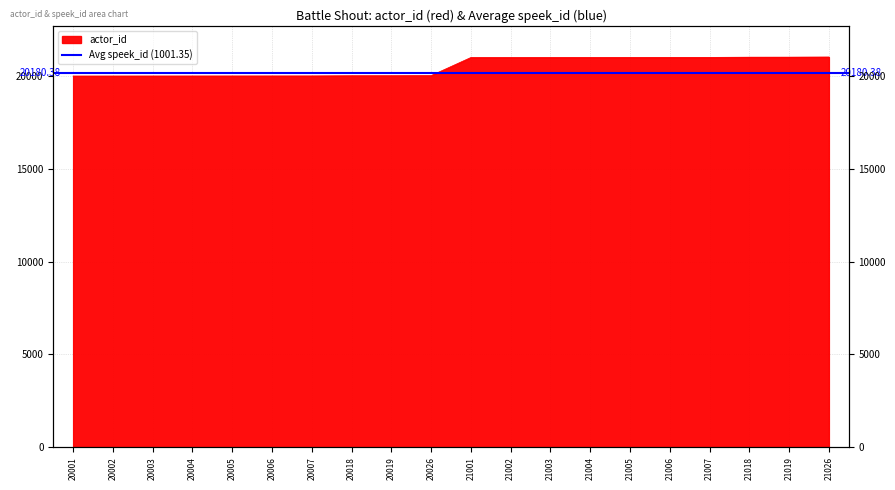

The value at 20001 is 6192. True or false?

False